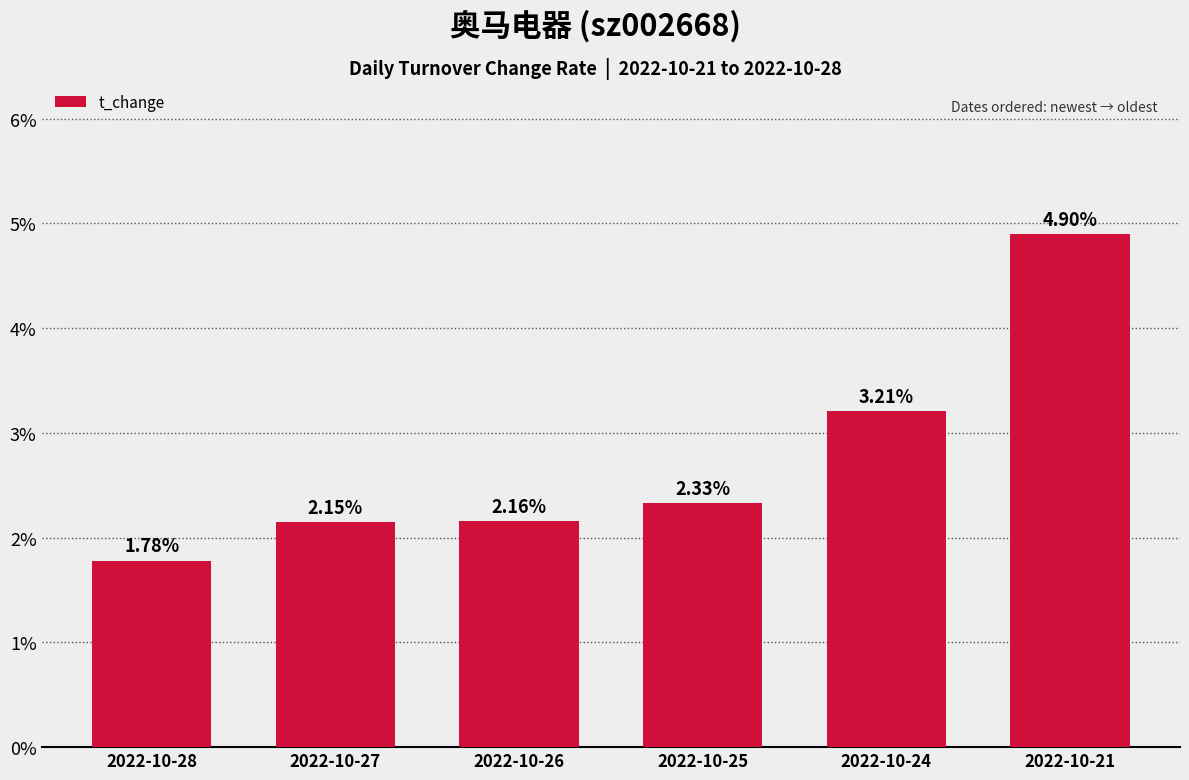

Which has a higher value, 2022-10-21 or 2022-10-25?

2022-10-21